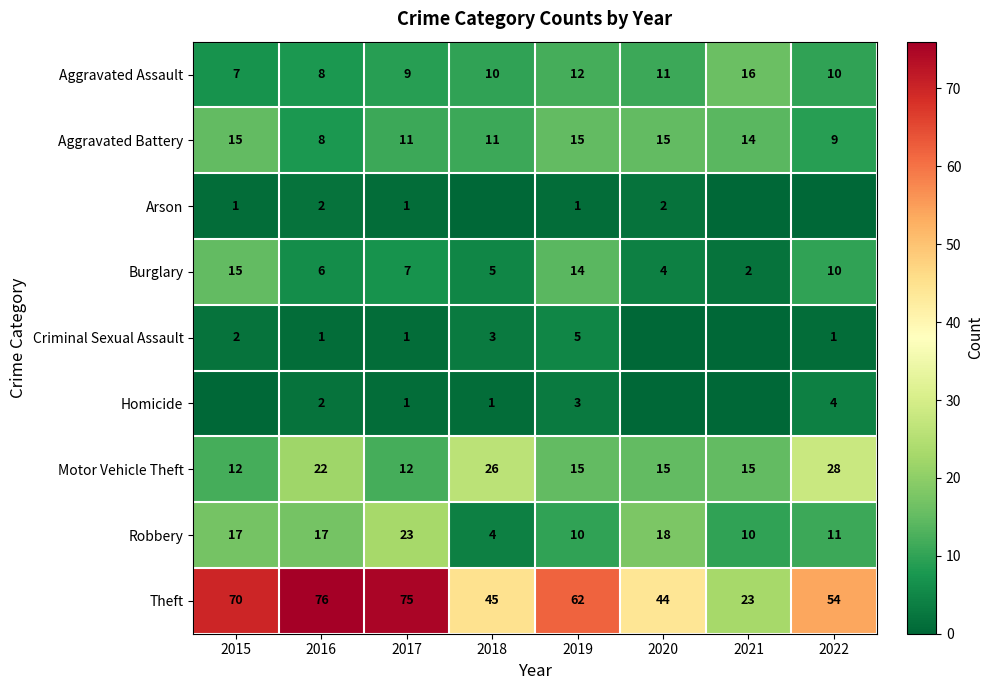

Is the value of Homicide at 2022 greater than the value of Aggravated Battery at 2017?

No